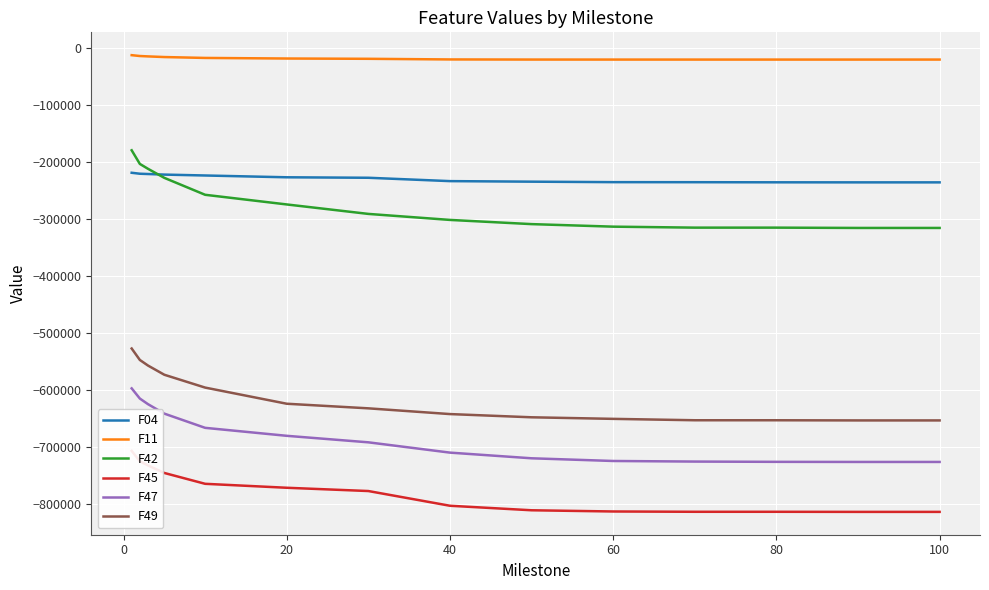

What is the difference between the maximum and minimum values in the F04 series?

16824.0